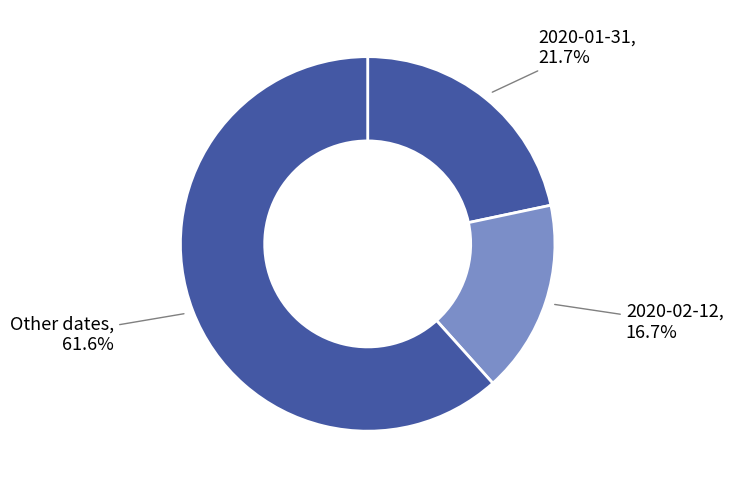

Is there a majority slice in this chart?

Yes